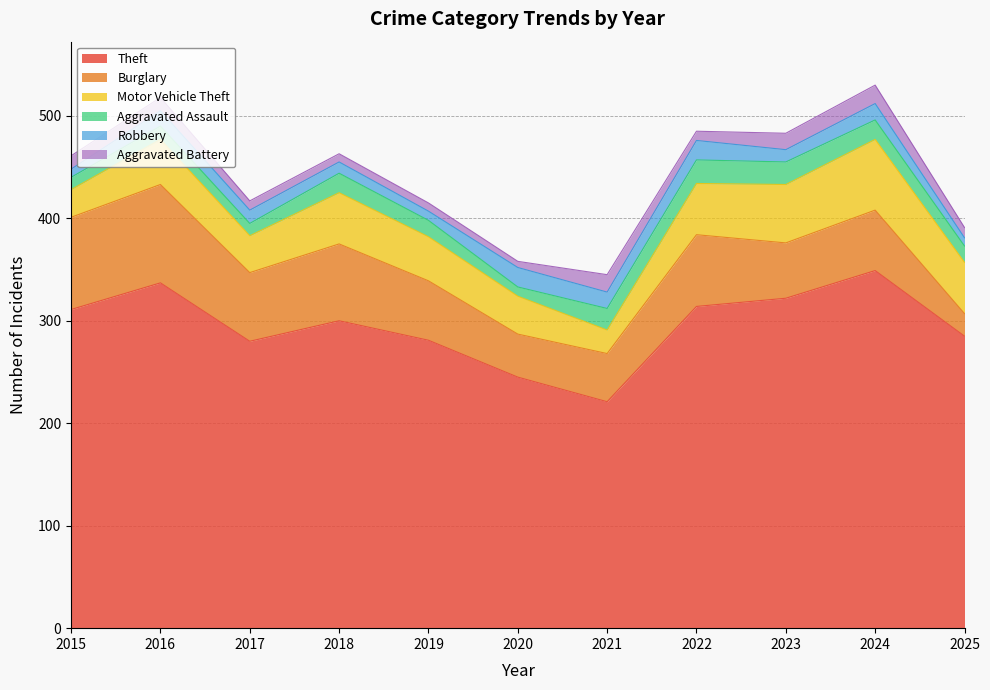

What is the total value across all series at 2016?

518